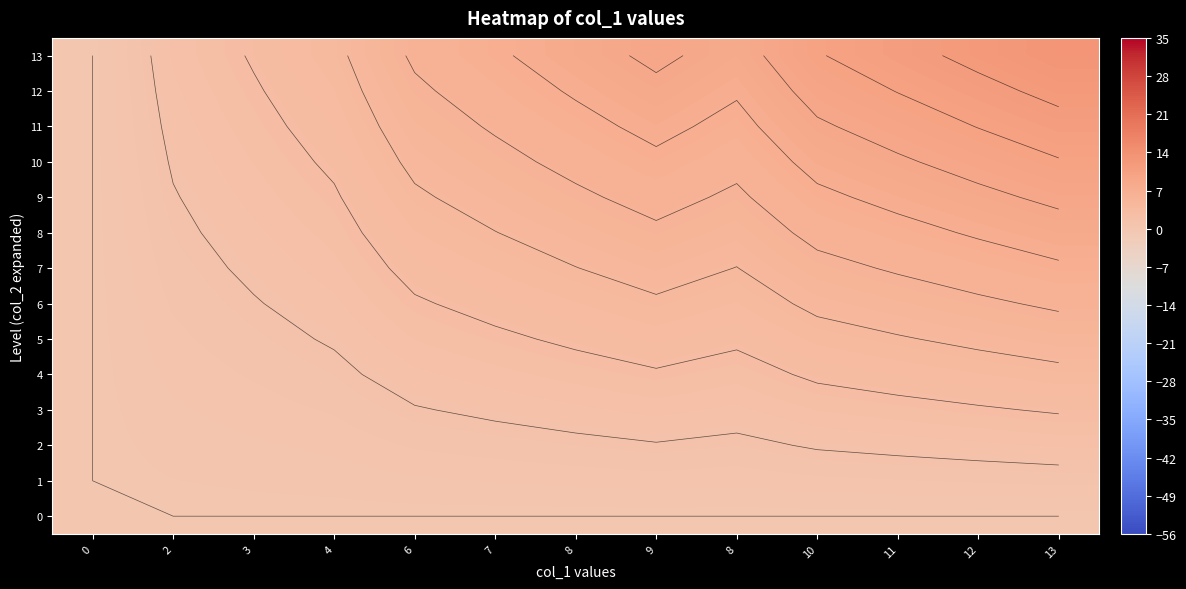

Is it true that 7 equals 4.3 at 8?

True